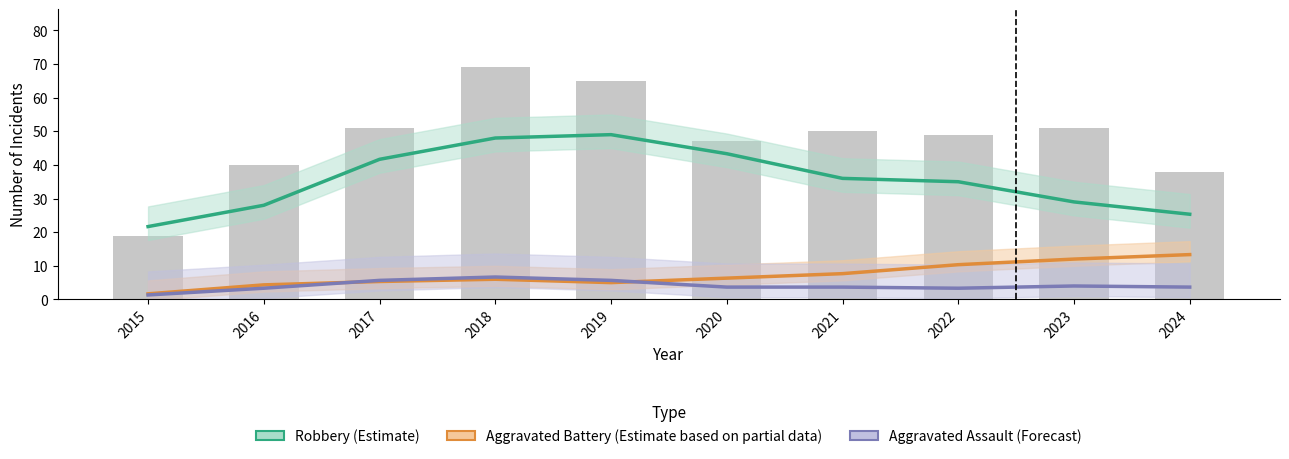

Which label corresponds to the largest value in the chart?

2018